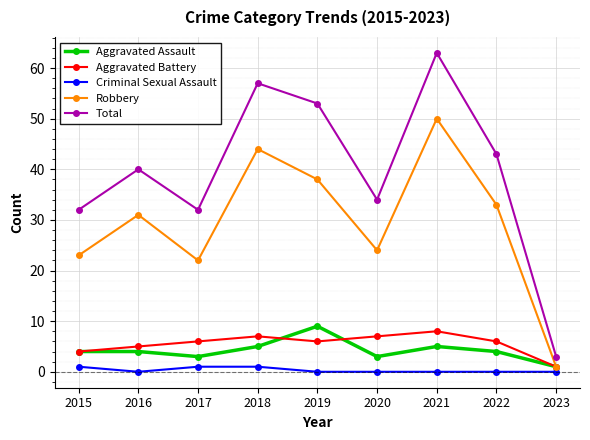

What are all the series names shown in the legend?

Aggravated Assault, Aggravated Battery, Criminal Sexual Assault, Robbery, Total